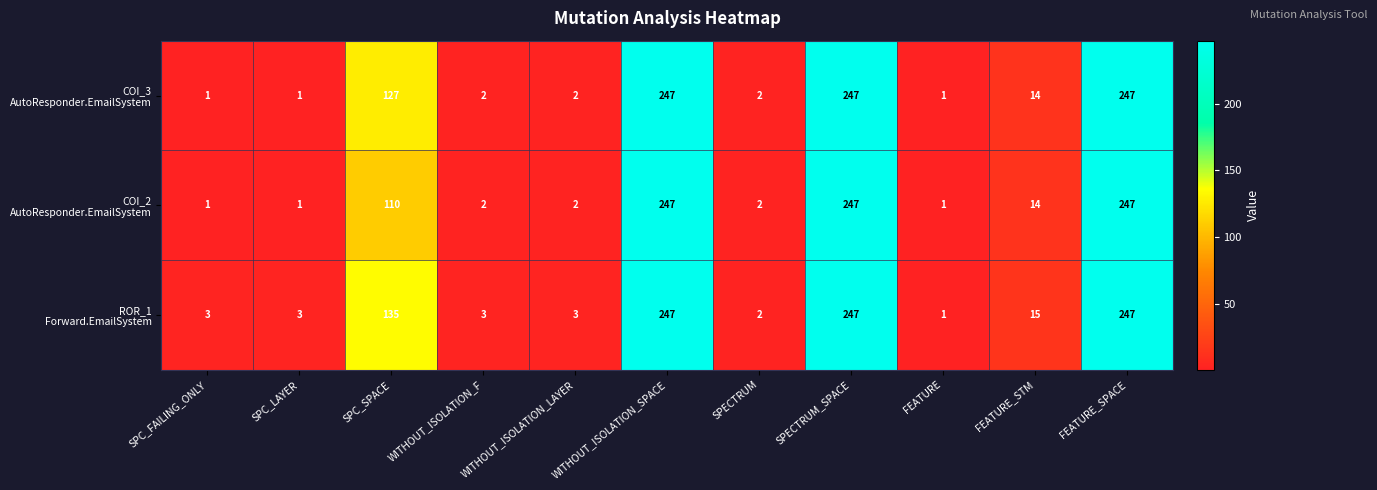

At how many categories does at least one series exceed 246?

3